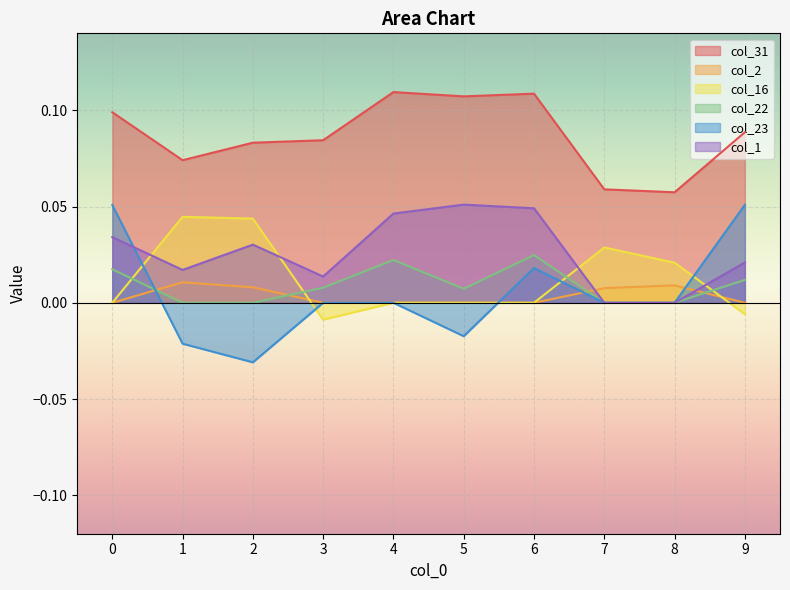

Which series has the largest range (max minus min)?

col_23